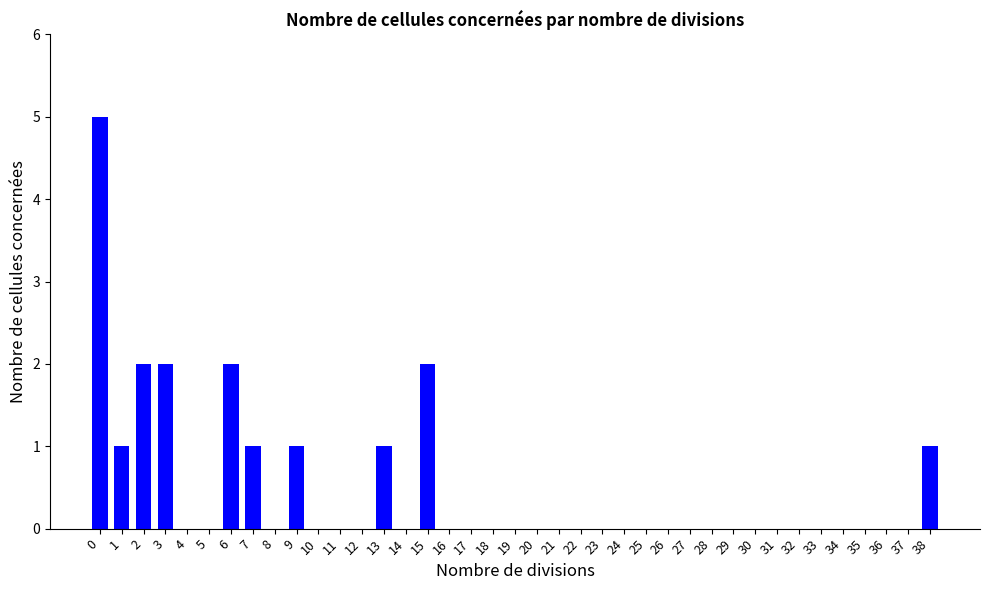

What is the change in value from 1 to 6?

+1